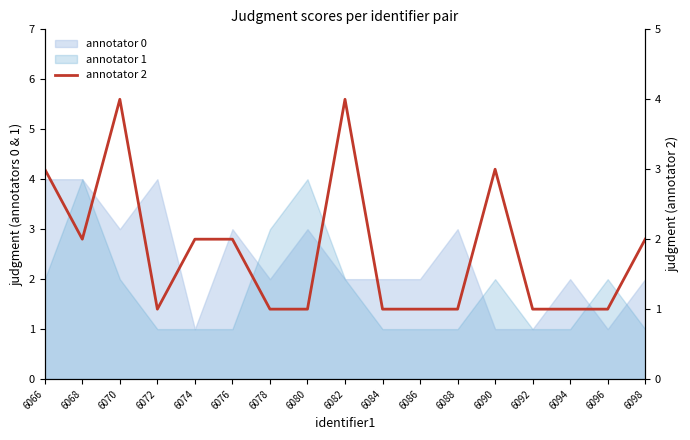

Does the chart display data point markers on the line(s)?

No